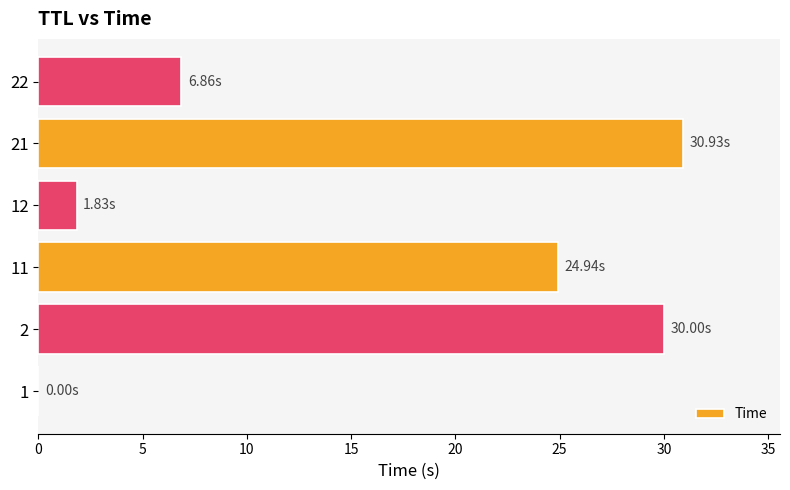

What is the sum of all values?

94.6